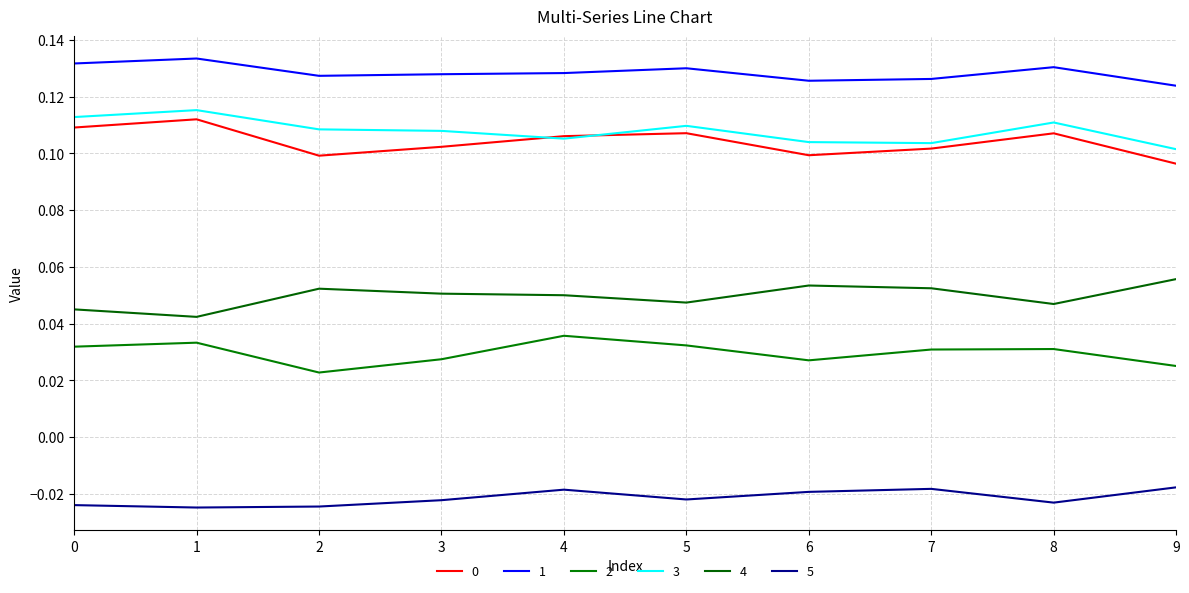

Where is the first local minimum for 1?

2